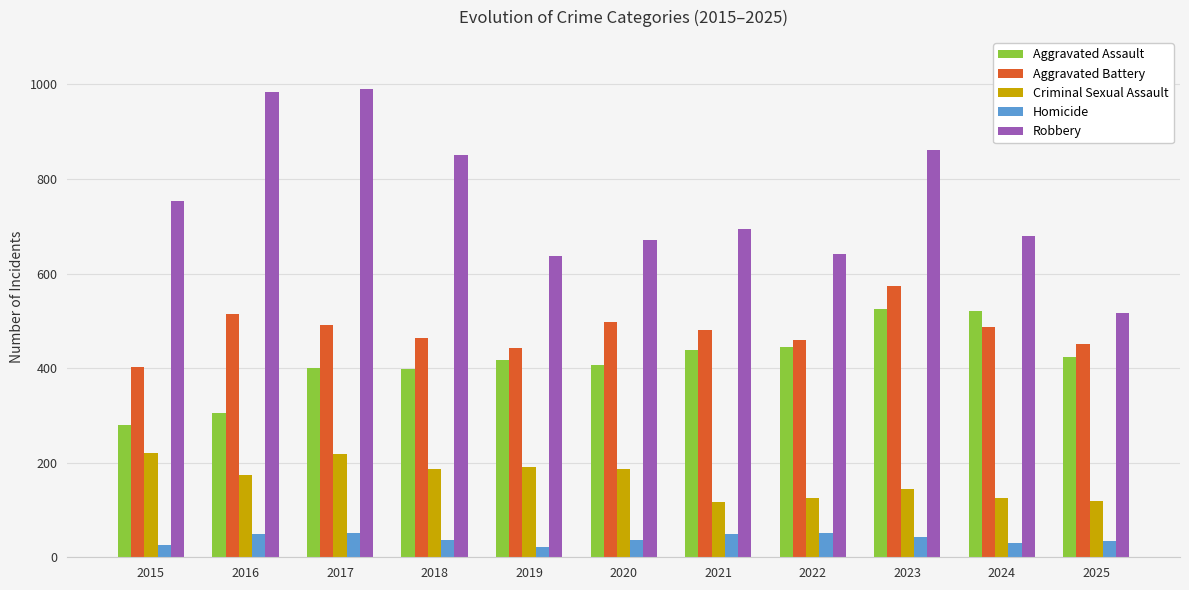

Is it true that Aggravated Battery equals 680 at 2018?

False